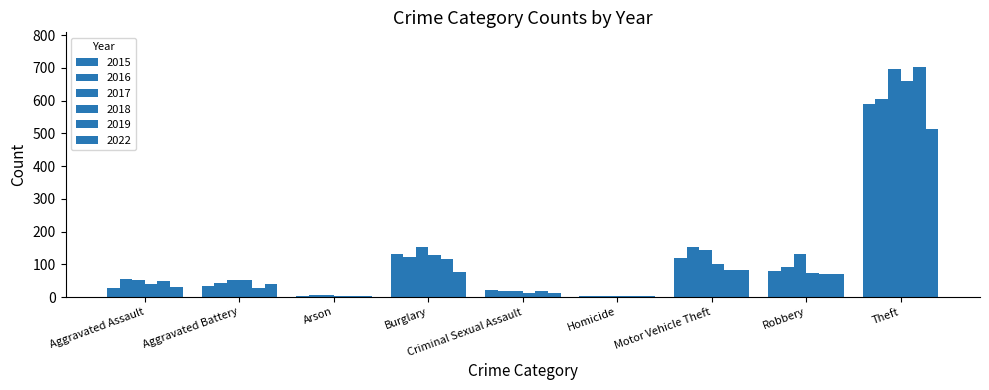

List the series in order of their peak value, highest first.

2019, 2017, 2018, 2016, 2015, 2022